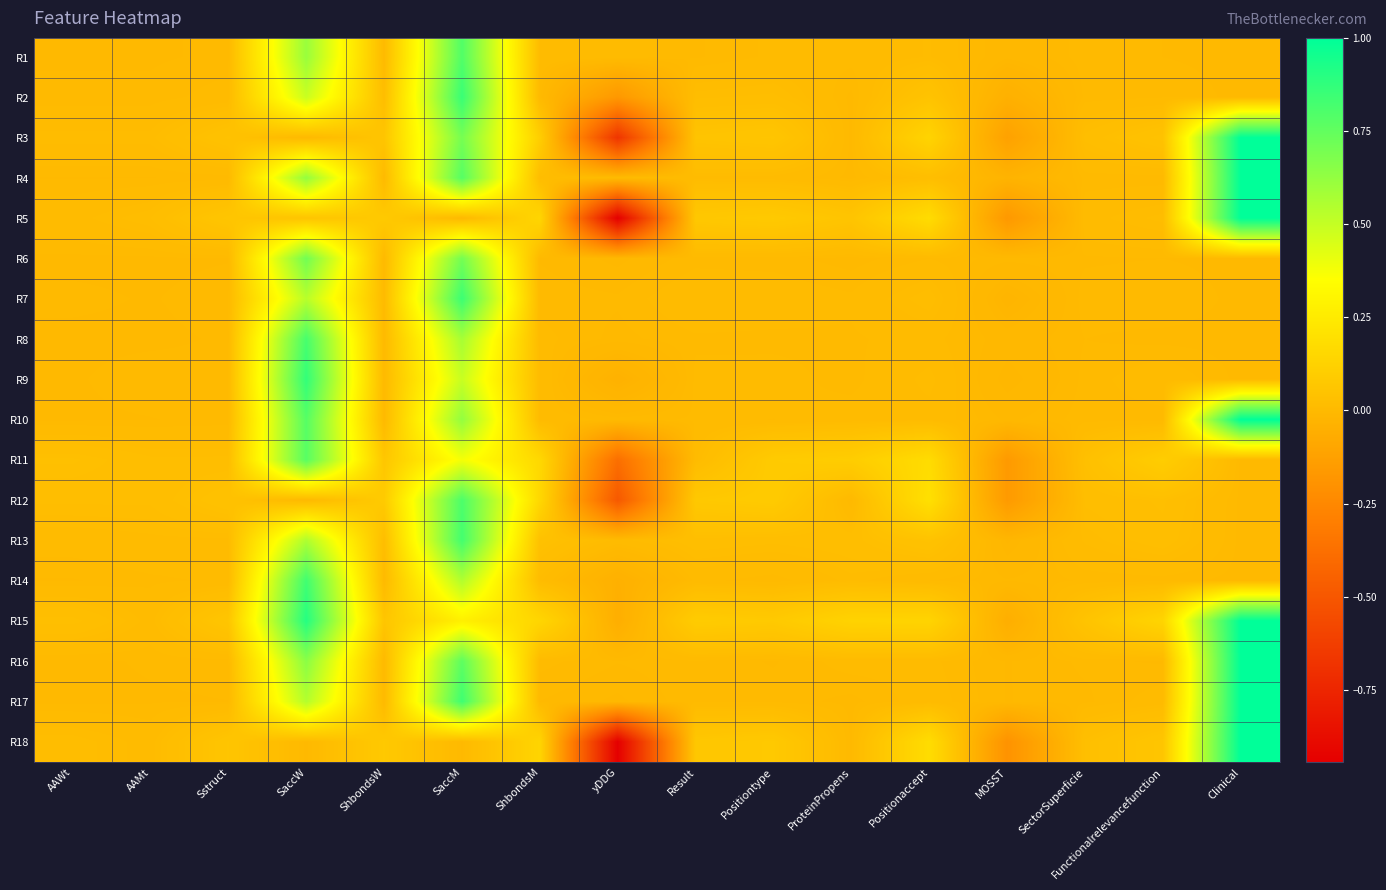

Which series changed the most between MOSST and Clinical?

R18